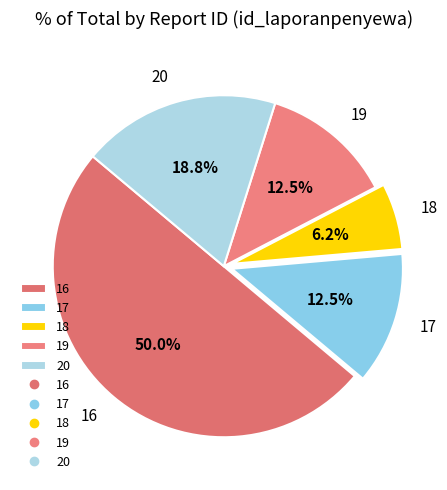

How many segments does this pie chart have?

5